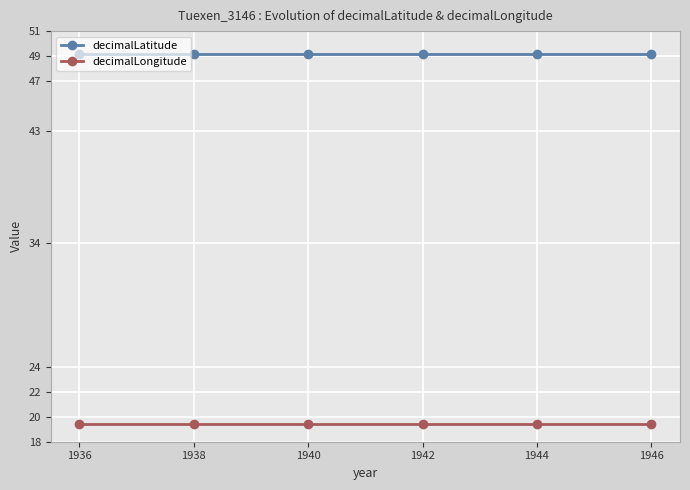

True or false: decimalLatitude and decimalLongitude intersect in this chart.

False